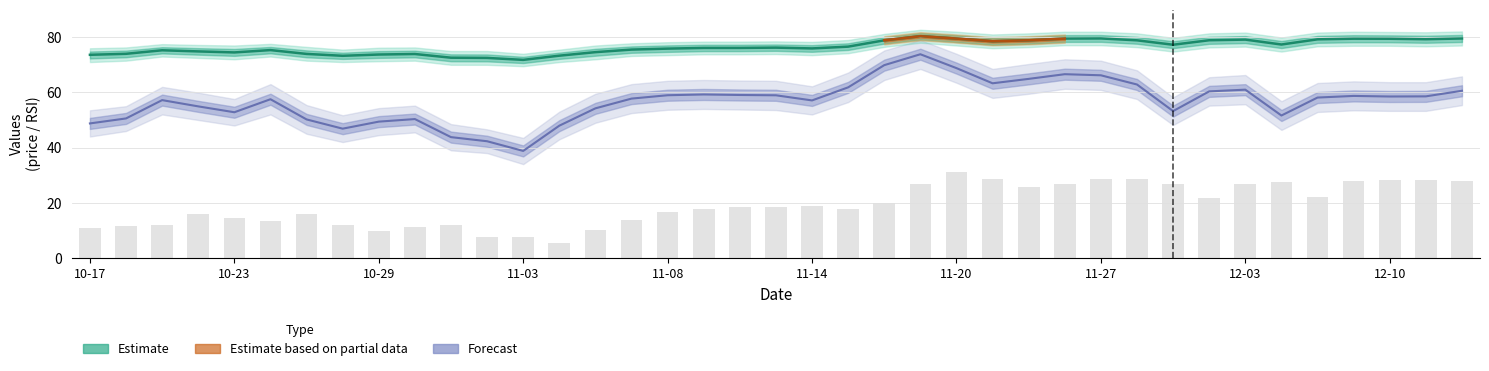

Reading right to left, what are all the values shown in this chart?

price: 79.5	79.3	79.5	79.5	79.2	77.4	79.1	78.9	77.3	78.9	79.6	79.5	78.9	78.5	79.5	80.4	78.9	76.6	75.9	76.2	76.1	76.1	75.9	75.5	74.6	73.3	71.8	72.5	72.6	73.9	73.7	73.3	74.0	75.3	74.5	74.9	75.3	74.0	73.6
prev_close: 27.8	28.4	28.4	27.7	22.1	27.4	26.7	21.8	26.6	28.7	28.5	26.7	25.6	28.6	31.1	26.6	19.8	17.8	18.7	18.4	18.4	17.6	16.6	13.8	9.9	5.4	7.5	7.7	11.8	11.2	9.8	11.9	16.0	13.5	14.6	15.8	12.0	11.6	10.9
rsi: 60.6	58.6	58.5	58.7	58.1	51.6	61.0	60.4	53.2	62.9	66.2	66.6	64.9	63.3	68.8	73.8	69.9	61.8	57.1	59.0	59.1	59.2	59.0	57.8	54.2	47.9	38.8	42.3	43.8	50.3	49.4	46.9	50.2	57.5	52.8	54.9	57.2	50.6	48.8